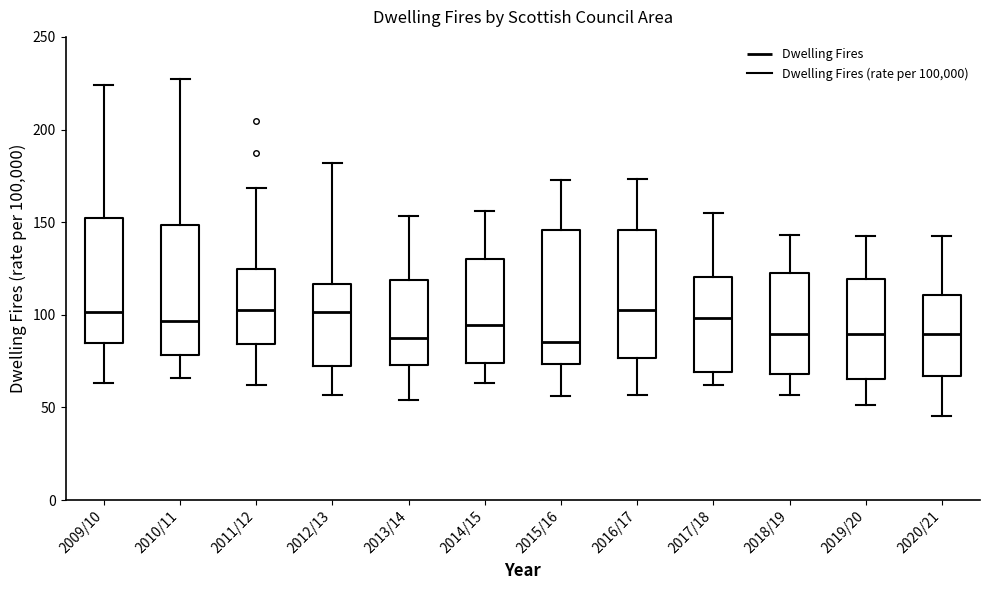

Reading left to right, transcribe this box plot: for each box, give where its median line is, the range the box spans, and where its two whiskers end, as read against the y-axis. The values are not printed on the chart, so give them approximately, as read against the axis.

2009/10: median 100, box 85 to 150, whiskers 65 to 225
2010/11: median 95, box 80 to 150, whiskers 65 to 225
2011/12: median 105, box 85 to 125, whiskers 60 to 170
2012/13: median 100, box 70 to 115, whiskers 55 to 180
2013/14: median 85, box 75 to 120, whiskers 55 to 155
2014/15: median 95, box 75 to 130, whiskers 65 to 155
2015/16: median 85, box 75 to 145, whiskers 55 to 175
2016/17: median 100, box 75 to 145, whiskers 55 to 175
2017/18: median 100, box 70 to 120, whiskers 60 to 155
2018/19: median 90, box 70 to 120, whiskers 55 to 145
2019/20: median 90, box 65 to 120, whiskers 50 to 145
2020/21: median 90, box 65 to 110, whiskers 45 to 145